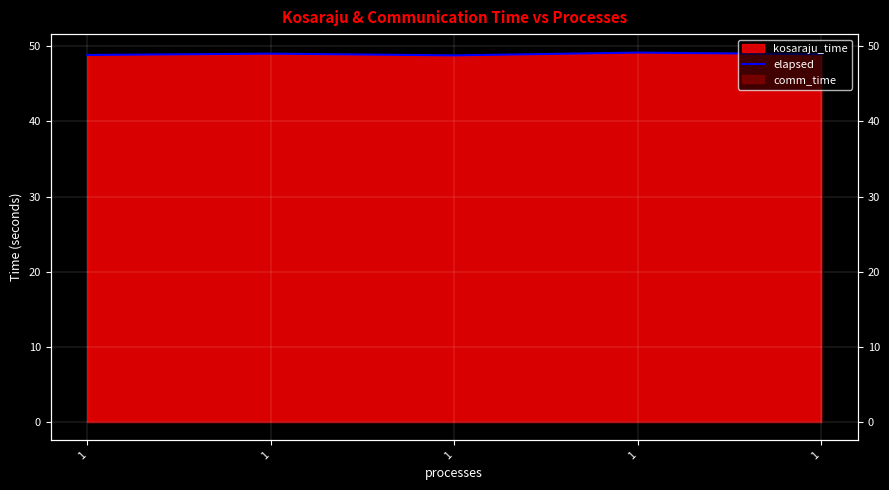

What is the value of the 3rd point from the left?

48.9